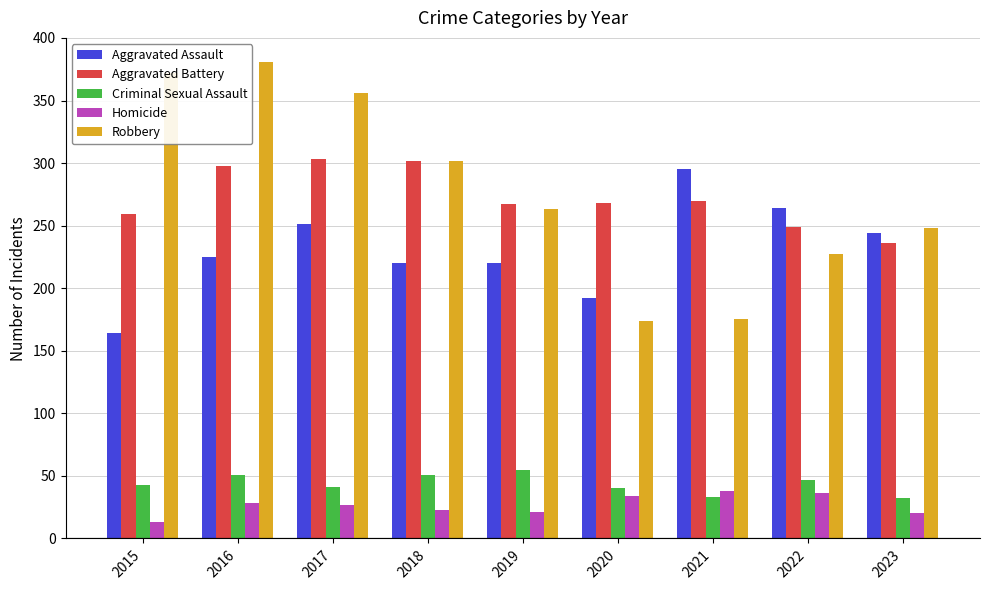

Is it true that Homicide equals 20 at 2023?

True